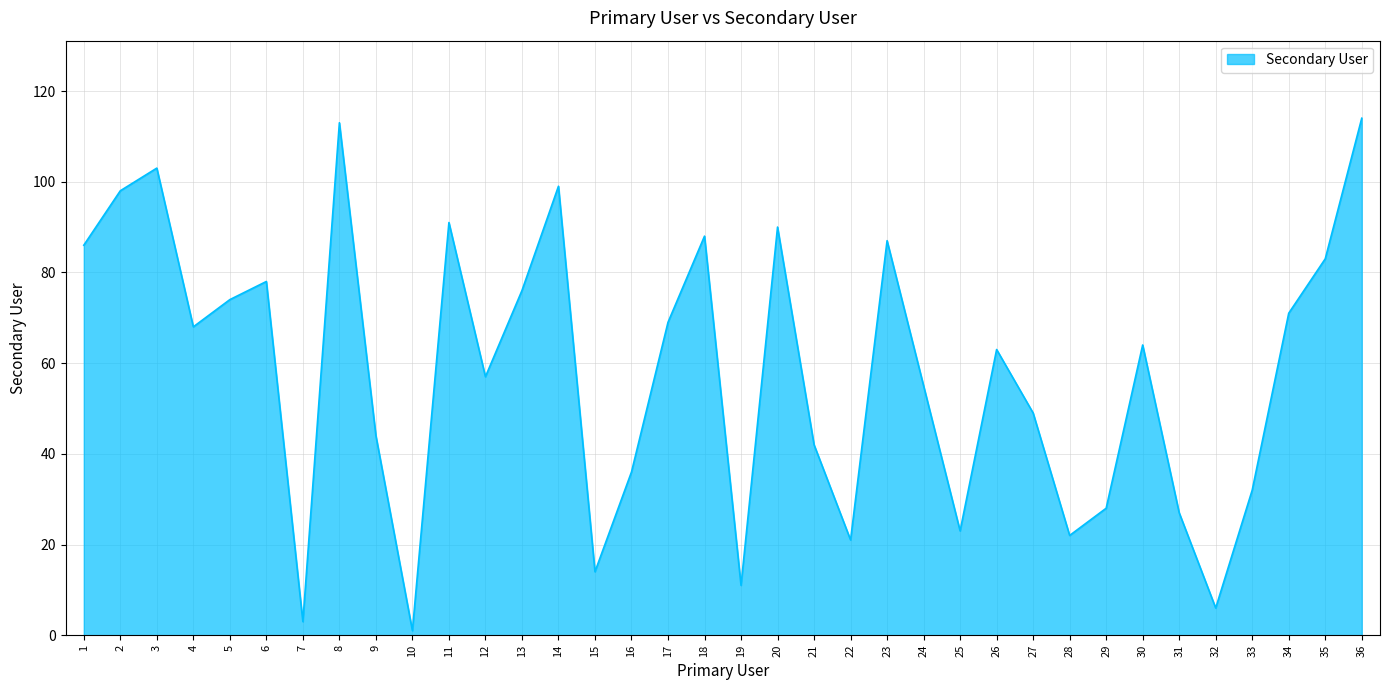

What is the greatest value displayed?

114